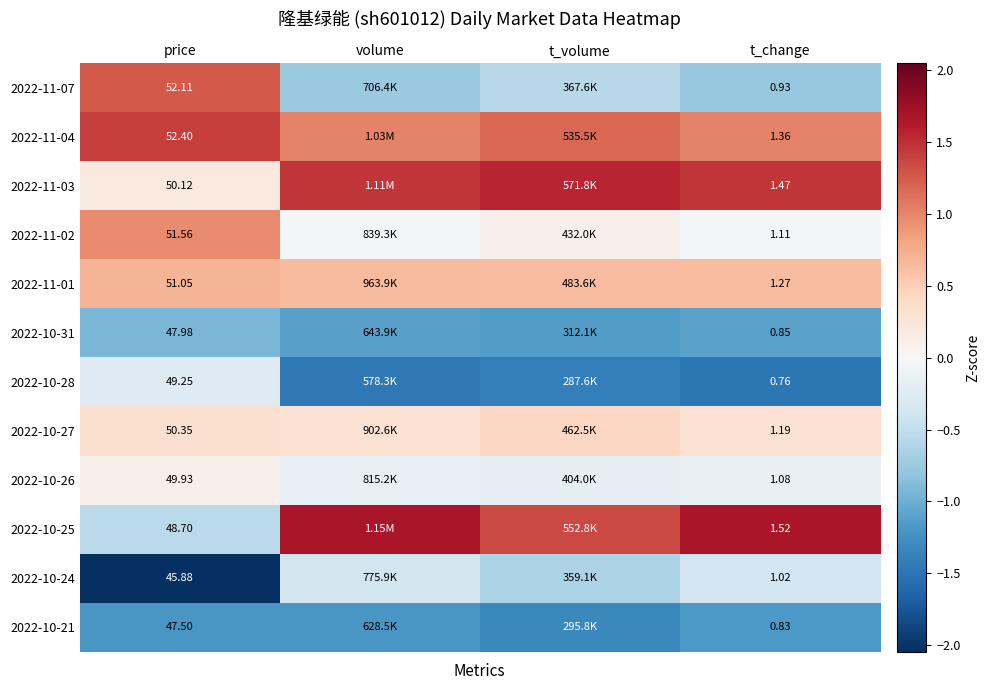

Is the value of 2022-10-21 at t_change greater than the value of 2022-11-03 at t_change?

No